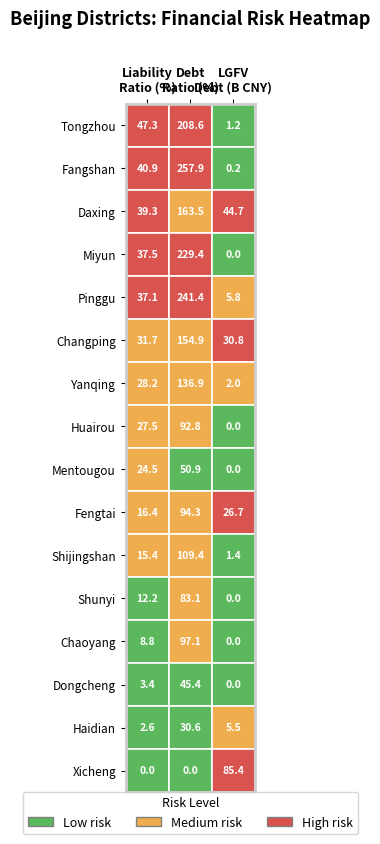

The liability_ratio series shows 47.3 at lgfv_debt. True or false?

True